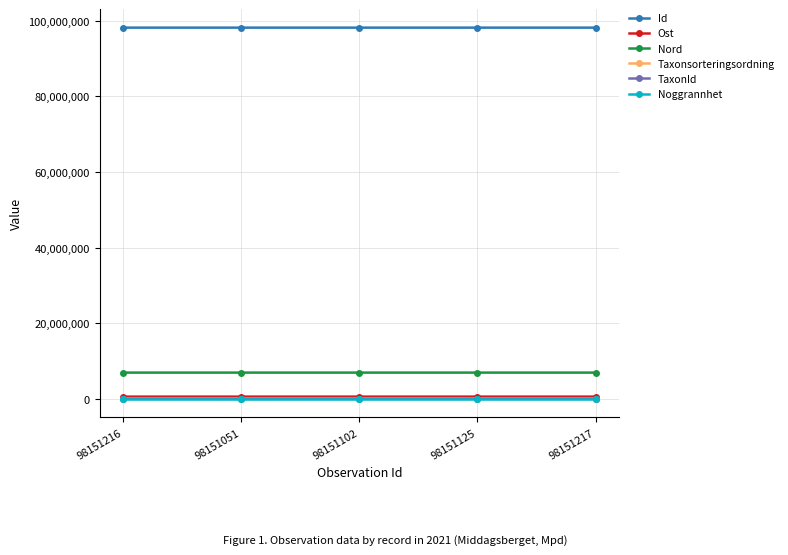

True or false: Nord has a value of 10993165.1 at 98151051.

False